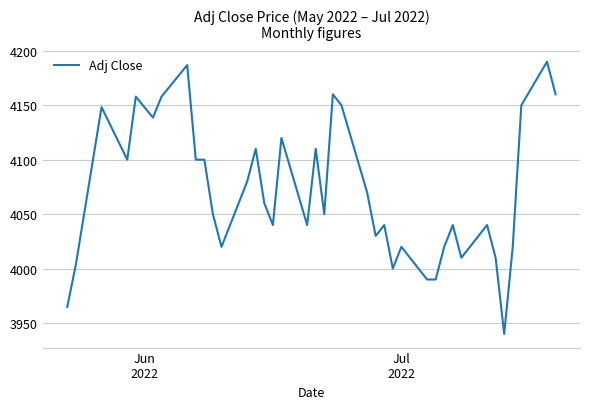

What is the difference between the maximum and minimum values?

250.0